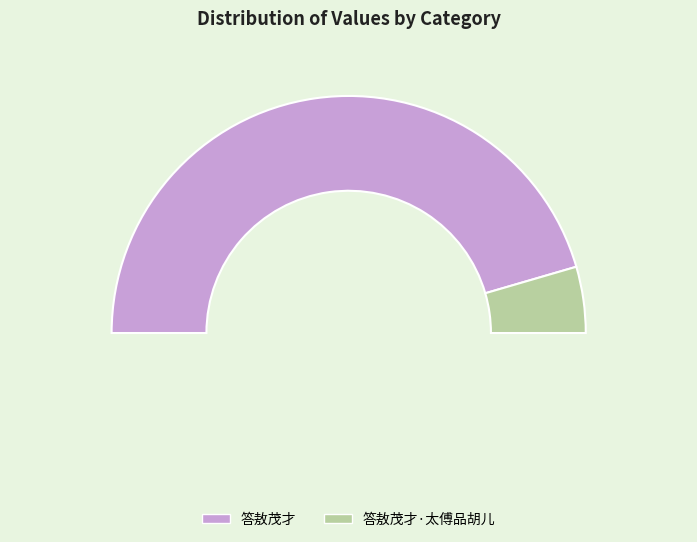

To the nearest percent, what portion does 答敖茂才·太傅品胡儿 represent?

9%